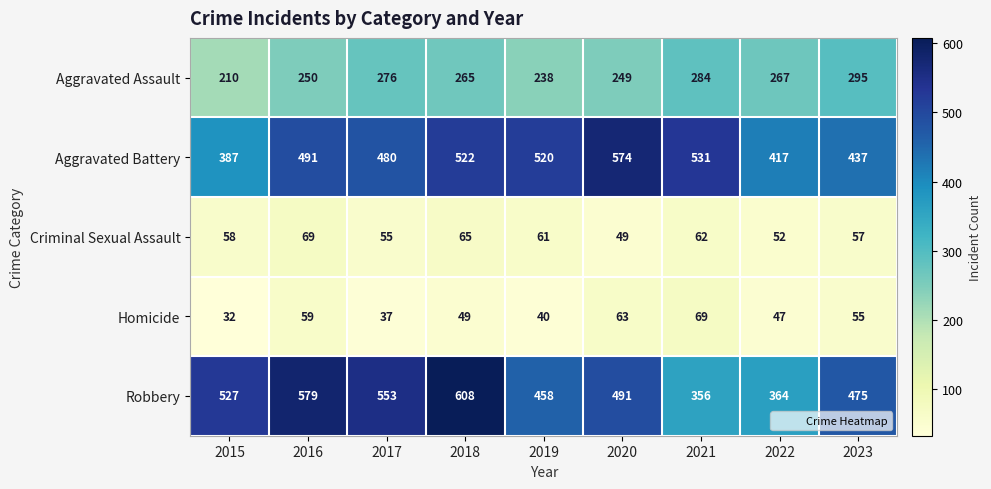

At which category is the sum across all series the highest?

2018